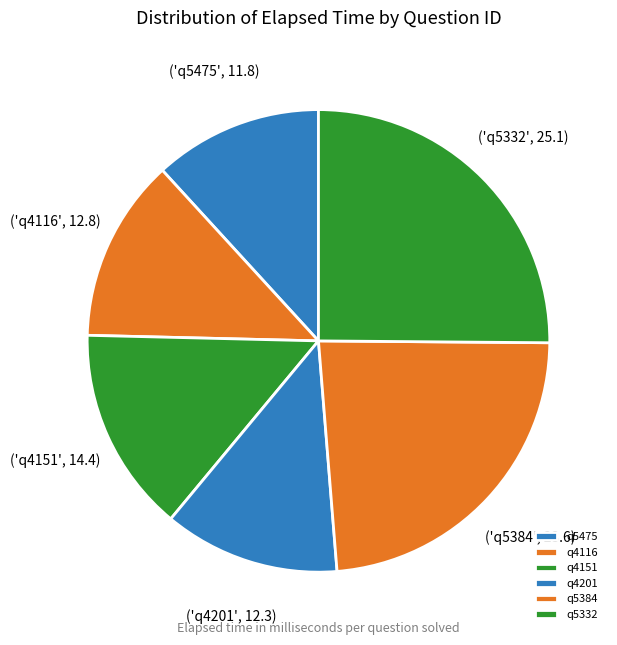

How many slices are in this pie chart?

6